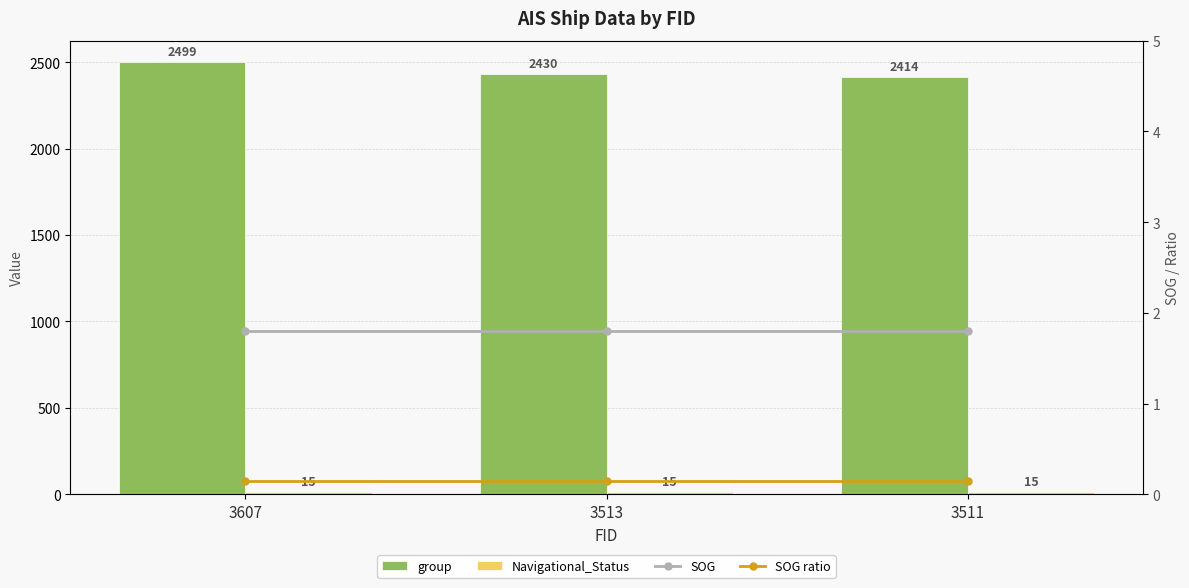

Reading left to right, transcribe all the data shown in this chart.

group: 2499.0	2430.0	2414.0
Navigational_Status: 15.0	15.0	15.0
SOG: 1.8	1.8	1.8
SOG ratio: 0.1	0.1	0.1